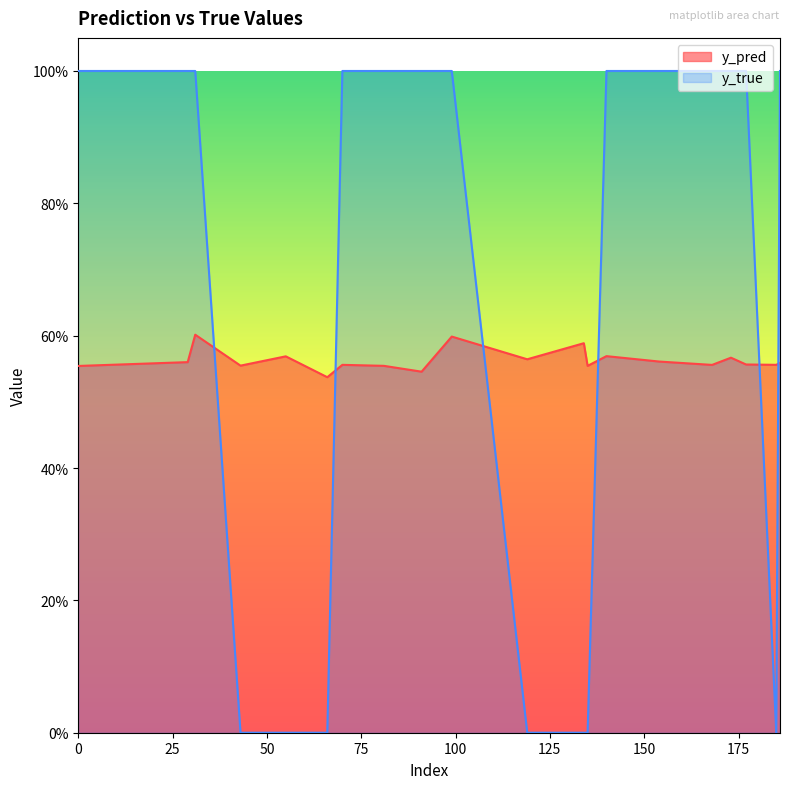

What is the total value across all series at 66?

0.5